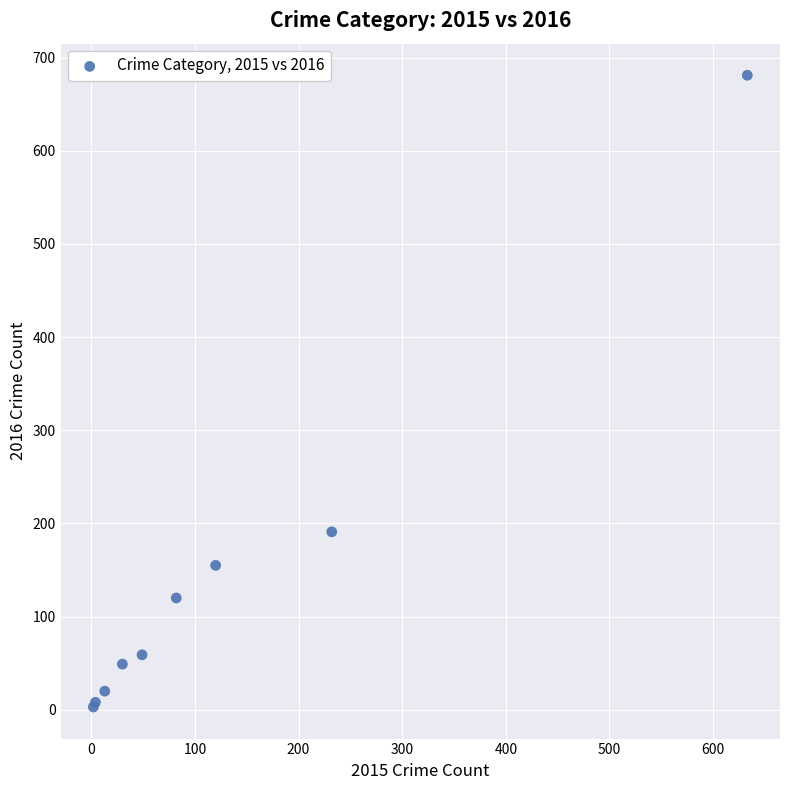

What Y value in the scatter plot is closest to 342?

191